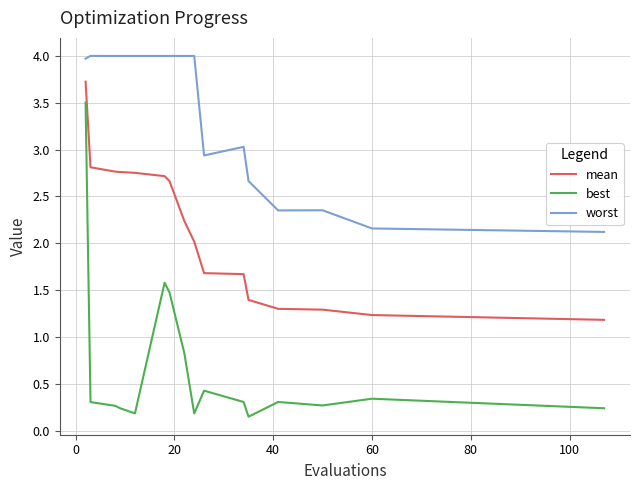

Which series has the largest range (max minus min)?

best